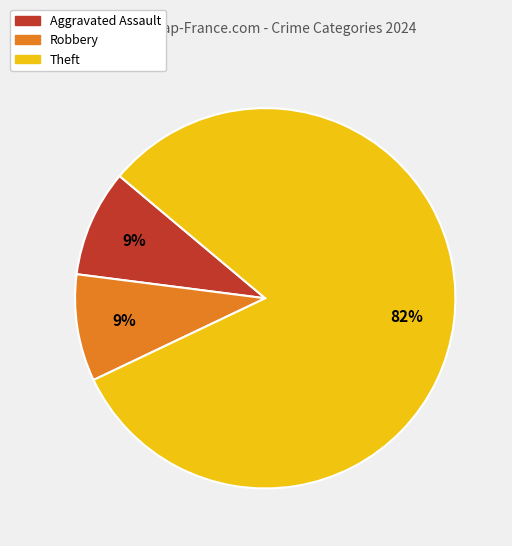

To the nearest percent, what is the average slice percentage?

33%